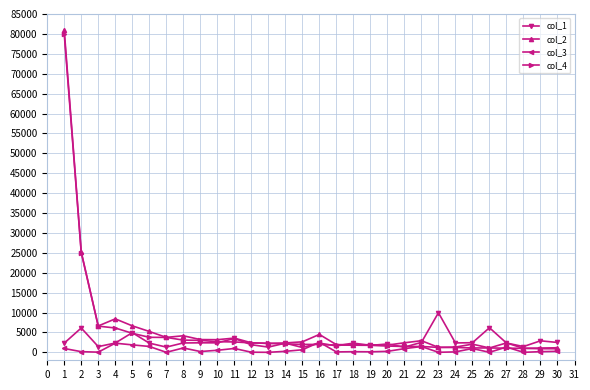

What is the difference between the col_2 values at 3 and 25?

4567